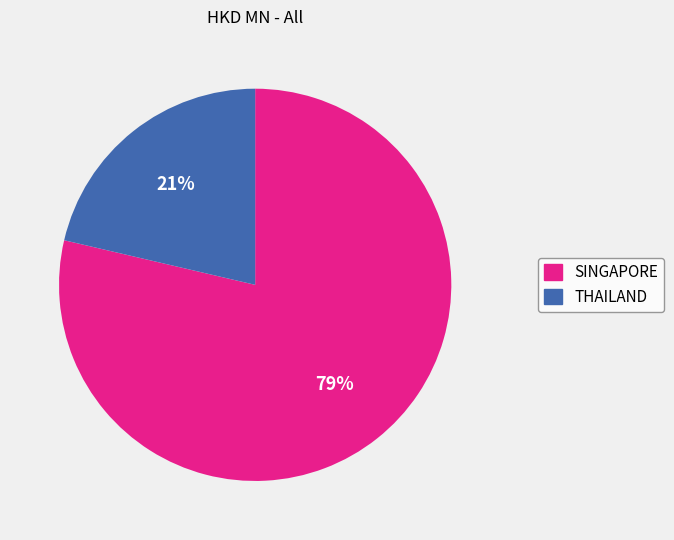

Which has a higher value, THAILAND or SINGAPORE?

SINGAPORE